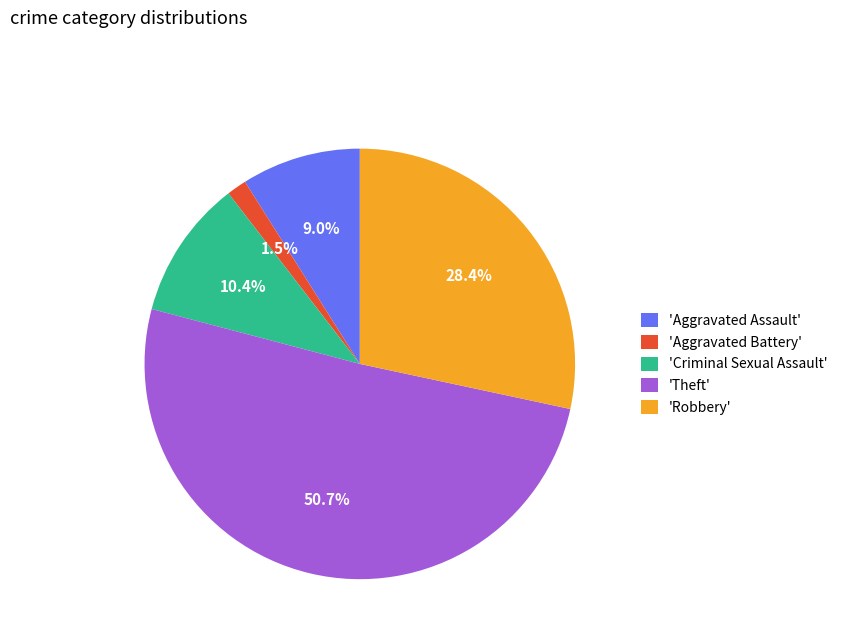

Between 'Robbery' and 'Criminal Sexual Assault', which is larger?

'Robbery'